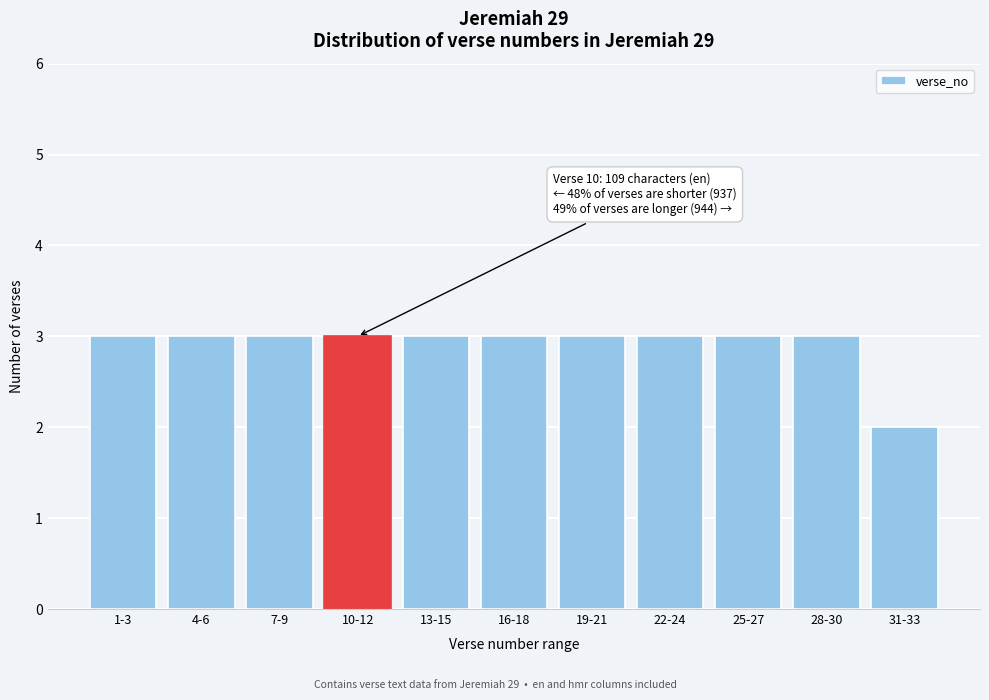

Reading right to left, list all the values displayed in this chart.

2	3	3	3	3	3	3	3	3	3	3